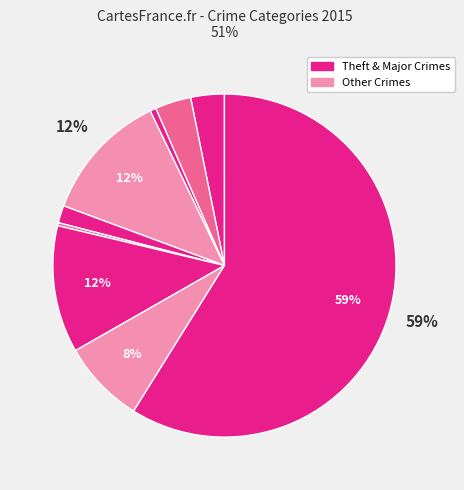

To the nearest percent, what is the average slice percentage?

11%